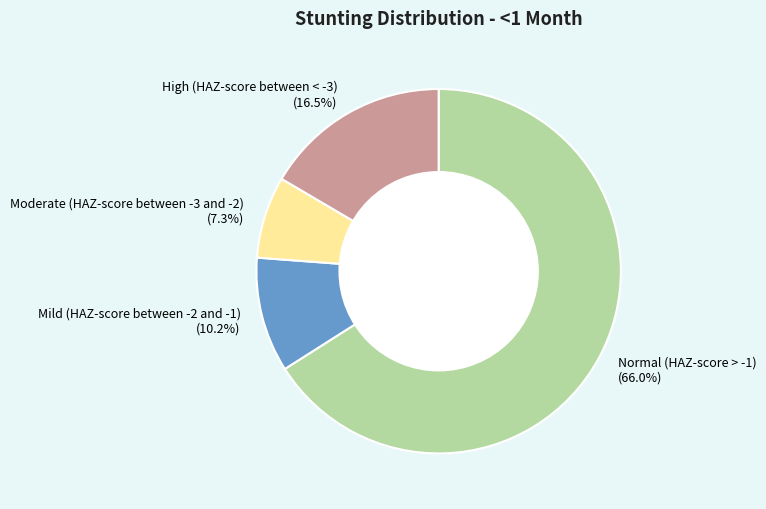

Is it true that Moderate (HAZ-score between -3 and -2) is 7% of the pie?

True